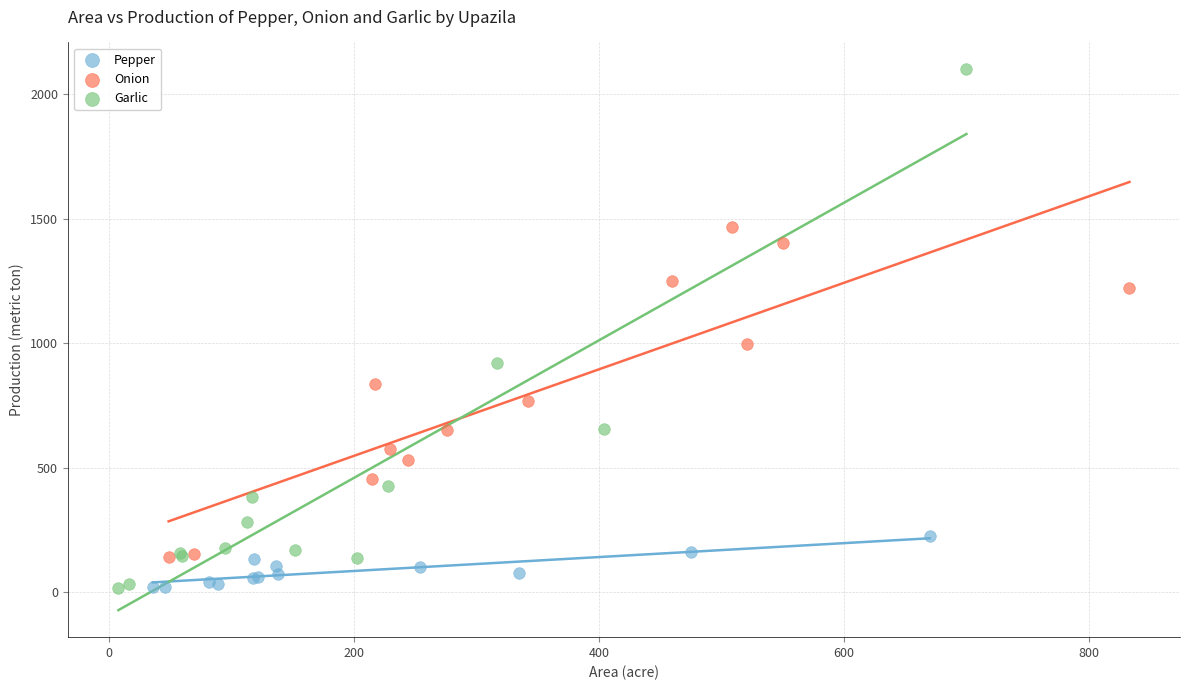

Which series has the widest spread of Y values?

Garlic